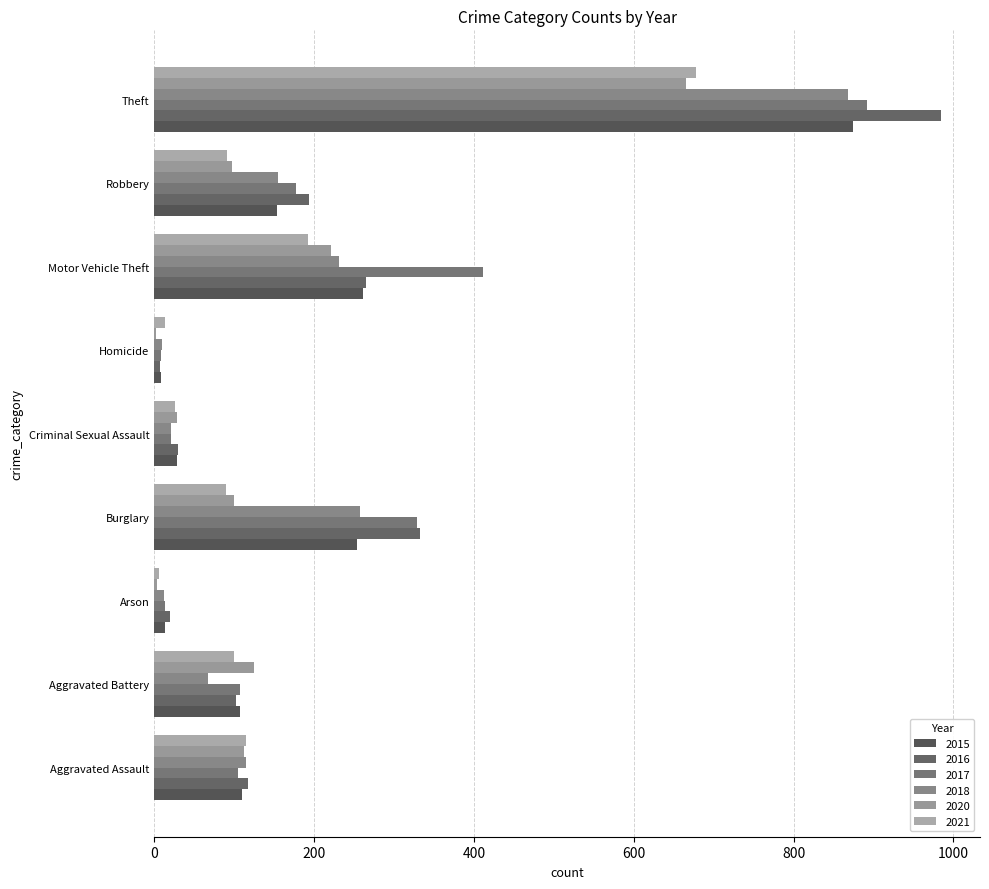

What is the minimum value for 2016?

7